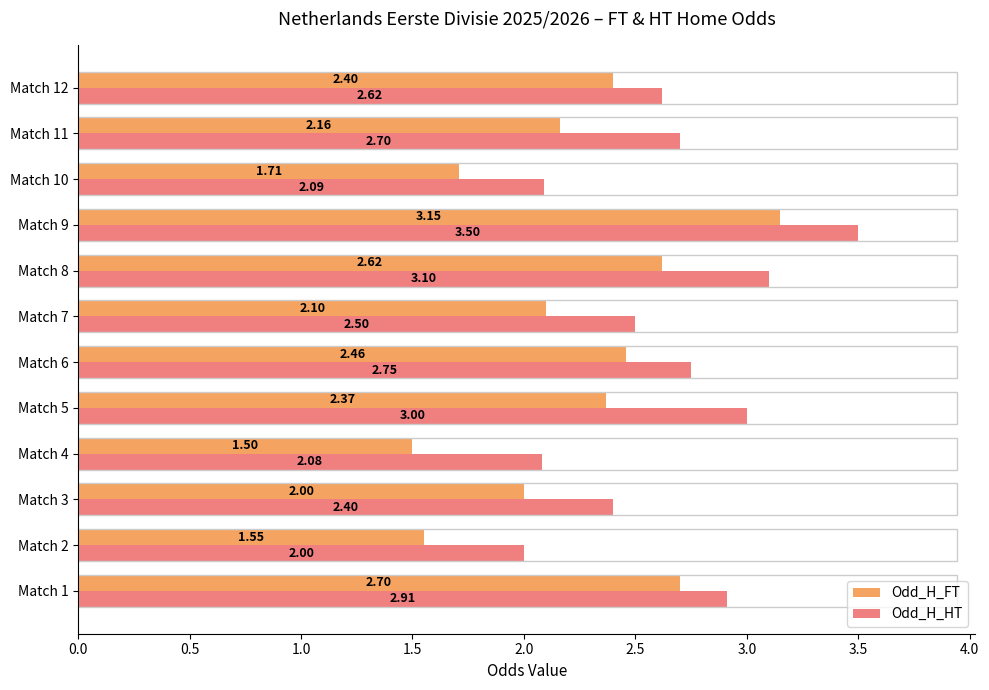

List the labels in order of Odd_H_FT value, smallest first.

Match 4, Match 2, Match 10, Match 3, Match 7, Match 11, Match 5, Match 12, Match 6, Match 8, Match 1, Match 9